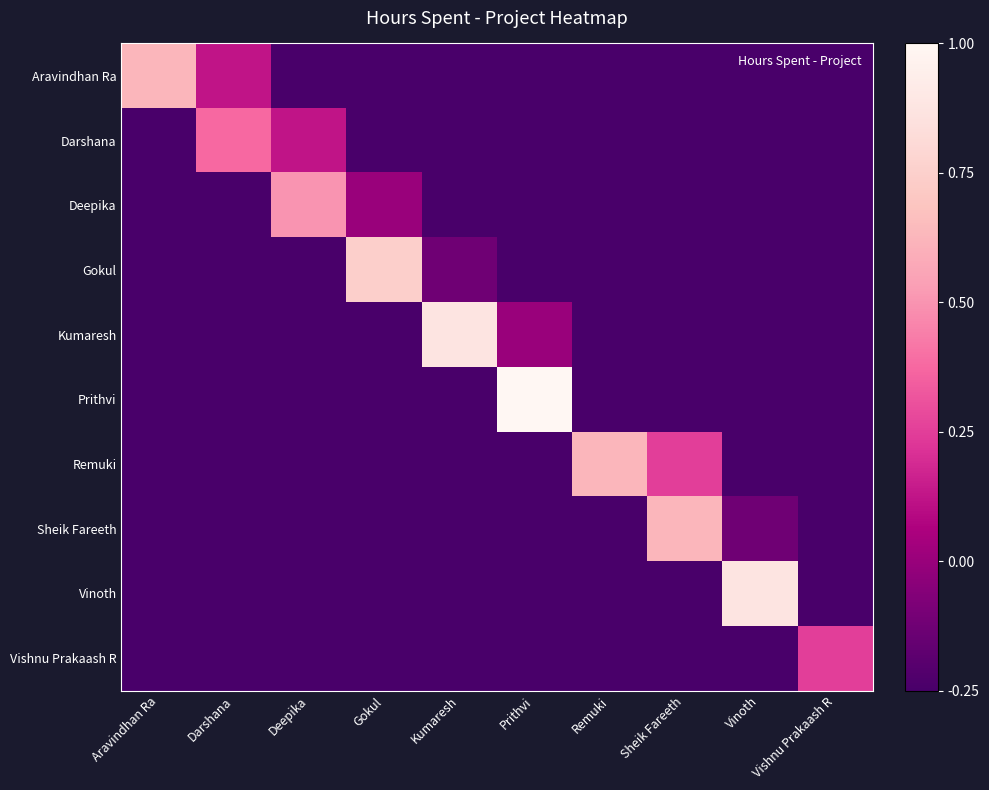

Between Kumaresh and Prithvi, which series saw the biggest shift?

Prithvi